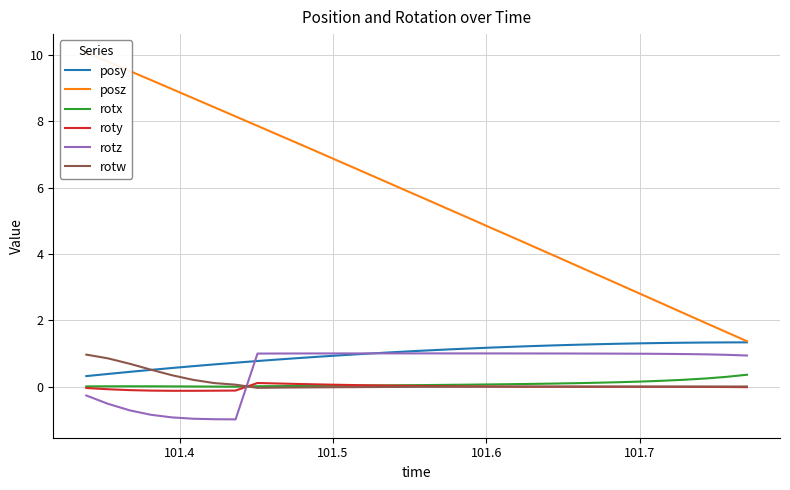

What is the highest value of the posy series?

1.3